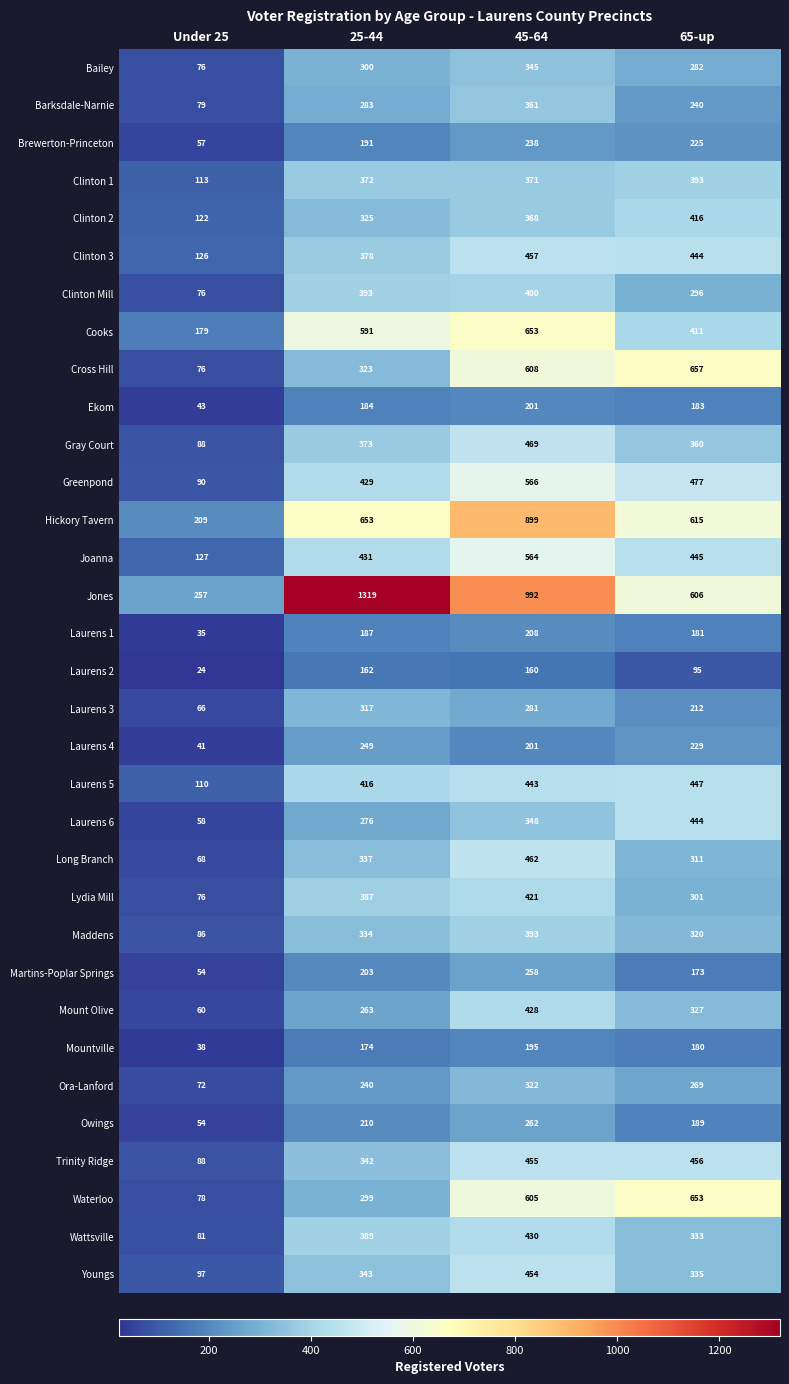

At which category does the chart reach its minimum across all series?

Under 25